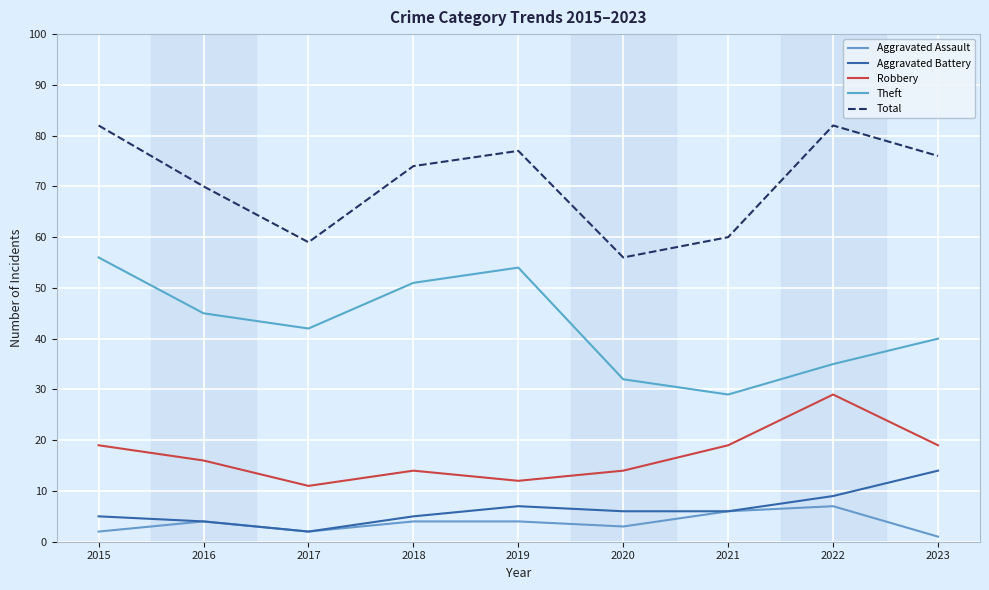

The value of Theft at 2020 is 32. True or false?

True